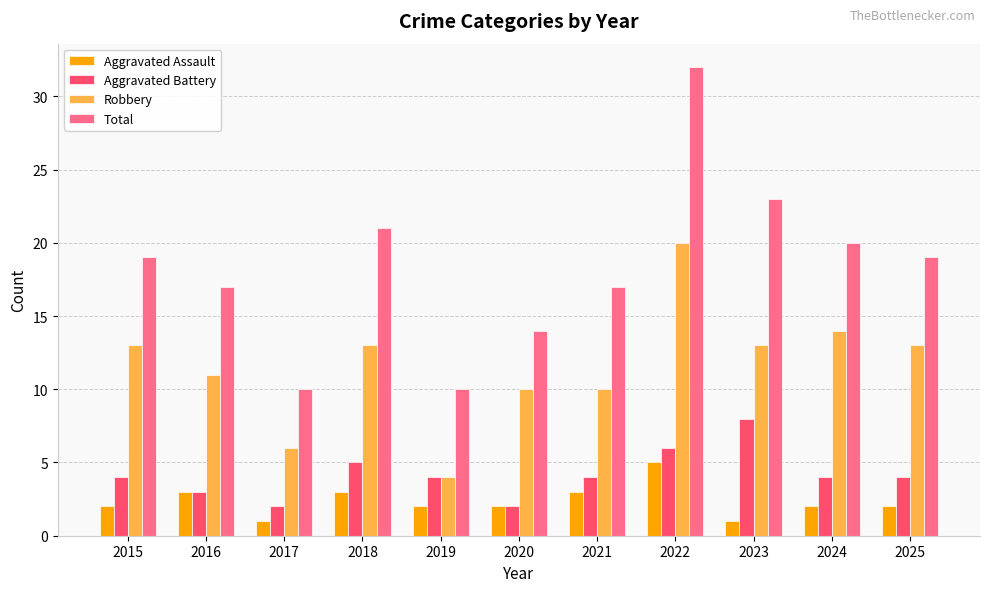

Reading left to right, extract all data points from this chart.

Aggravated Assault: 2015=2	2016=3	2017=1	2018=3	2019=2	2020=2	2021=3	2022=5	2023=1	2024=2	2025=2
Aggravated Battery: 2015=4	2016=3	2017=2	2018=5	2019=4	2020=2	2021=4	2022=6	2023=8	2024=4	2025=4
Robbery: 2015=13	2016=11	2017=6	2018=13	2019=4	2020=10	2021=10	2022=20	2023=13	2024=14	2025=13
Total: 2015=19	2016=17	2017=10	2018=21	2019=10	2020=14	2021=17	2022=32	2023=23	2024=20	2025=19